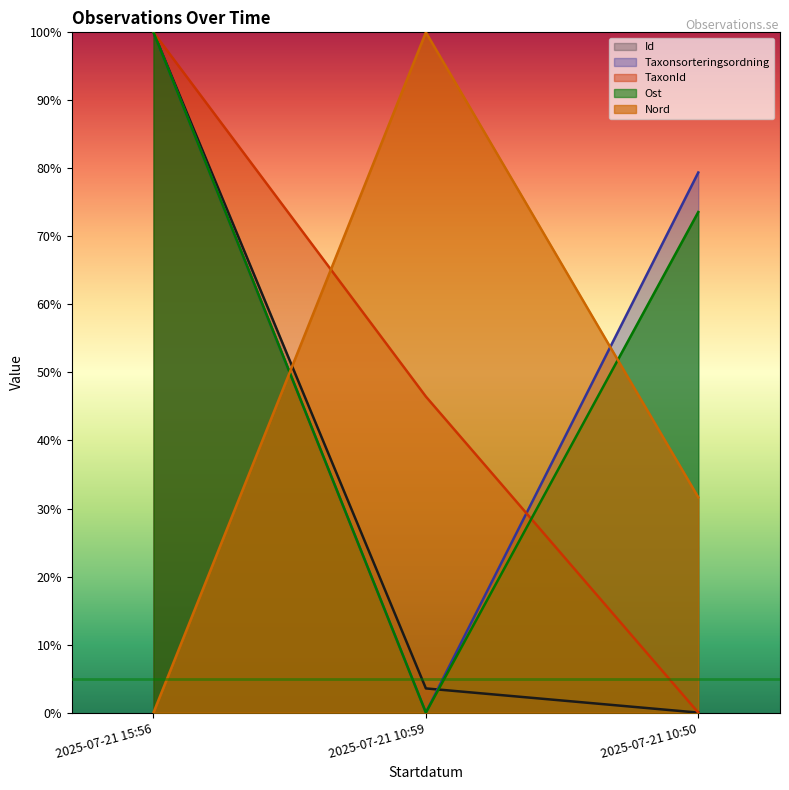

What is the label of the 2nd point from the right?

2025-07-21 10:59